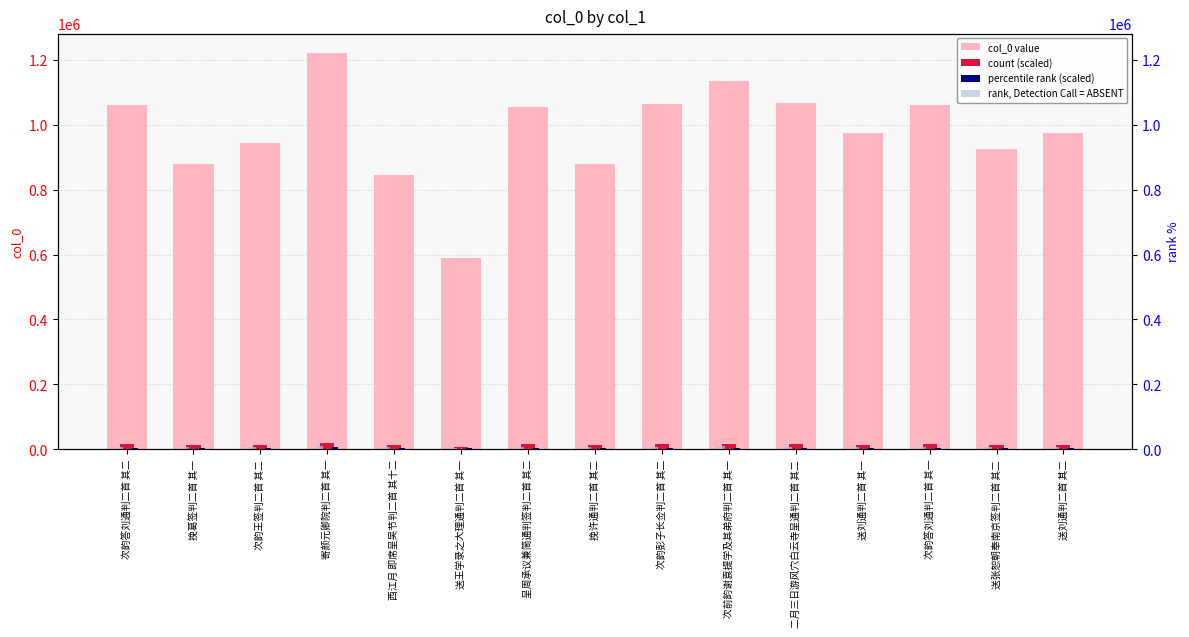

Is the value of col_0 value at 次韵答刘通判二首 其二 greater than the value of percentile rank (scaled) at 次前韵谢袁提学及其弟府判二首 其一?

Yes